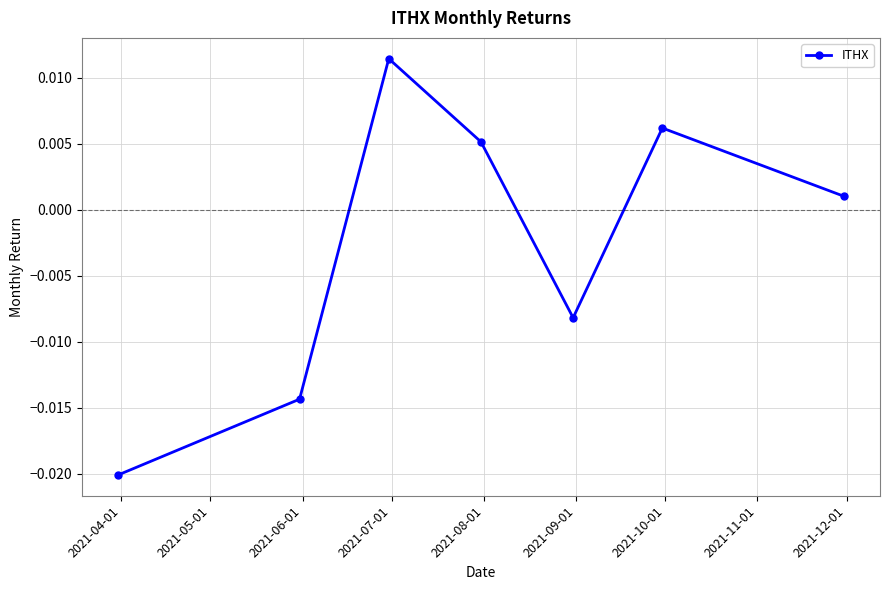

True or false: the data has more than 0 interior local peaks.

True